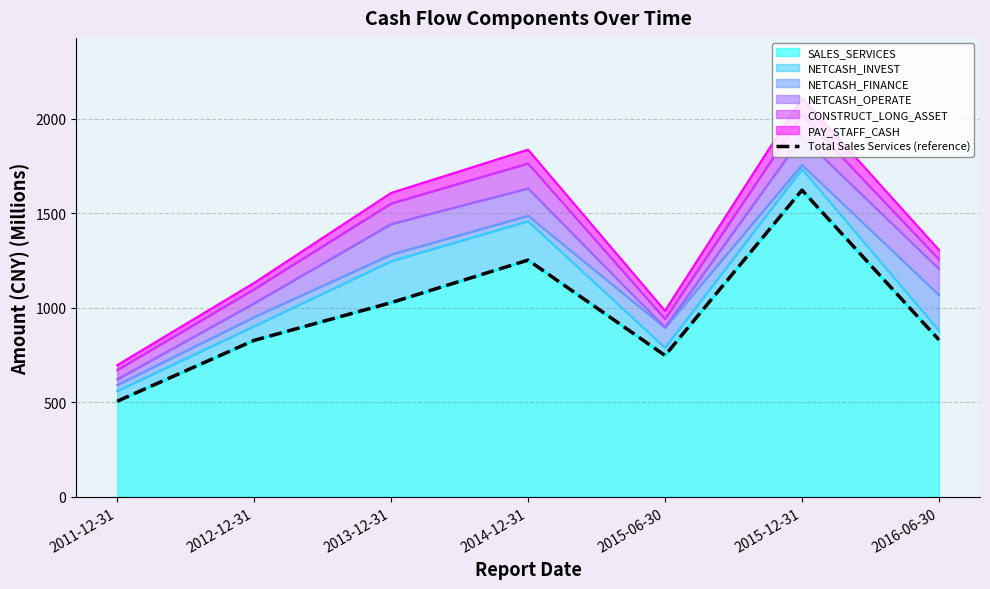

The value at 2015-12-31 is 1623.5. True or false?

True